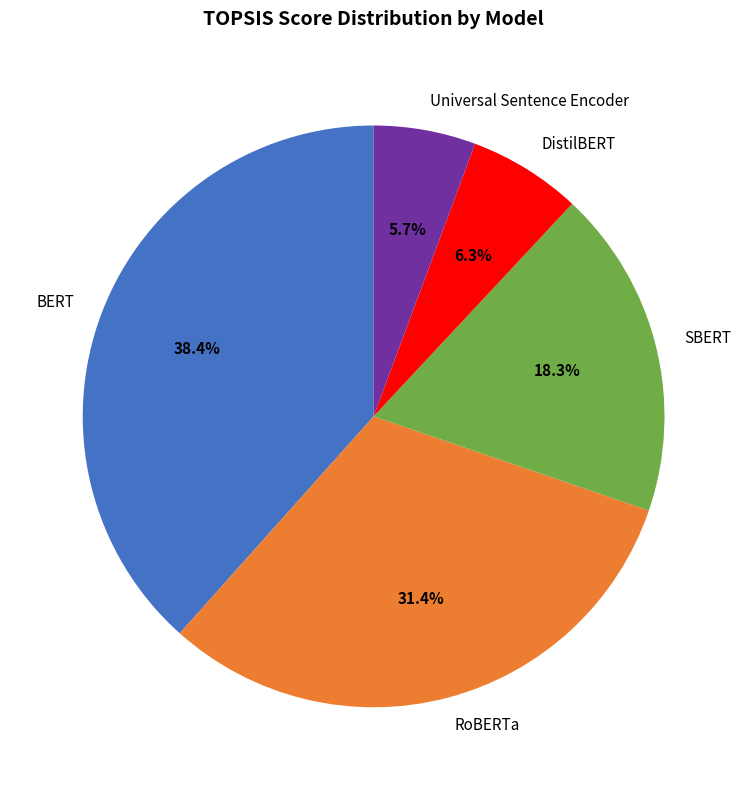

To the nearest percent, what percentage of the pie is DistilBERT?

6%